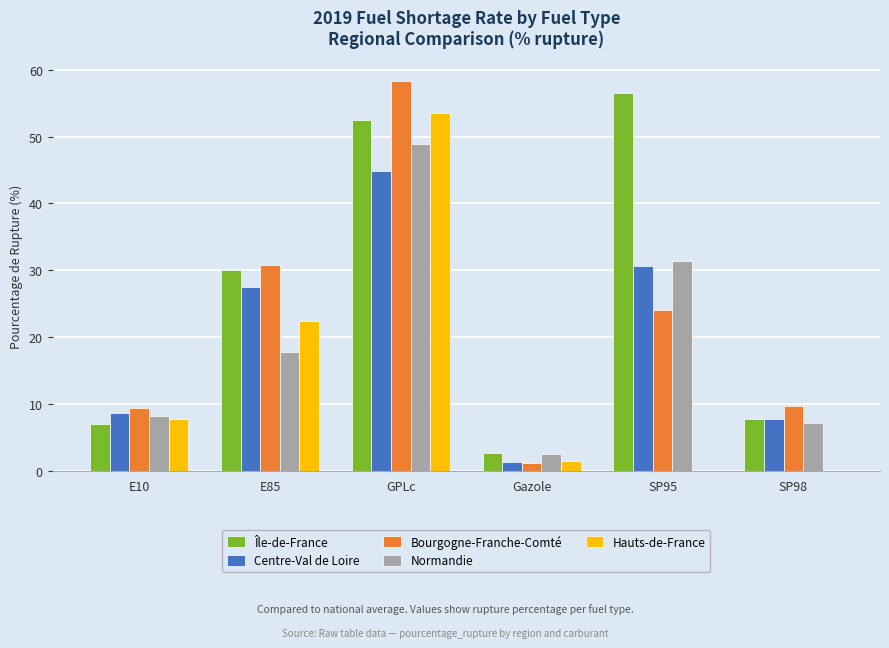

Read the Bourgogne-Franche-Comté value at GPLc.

58.4